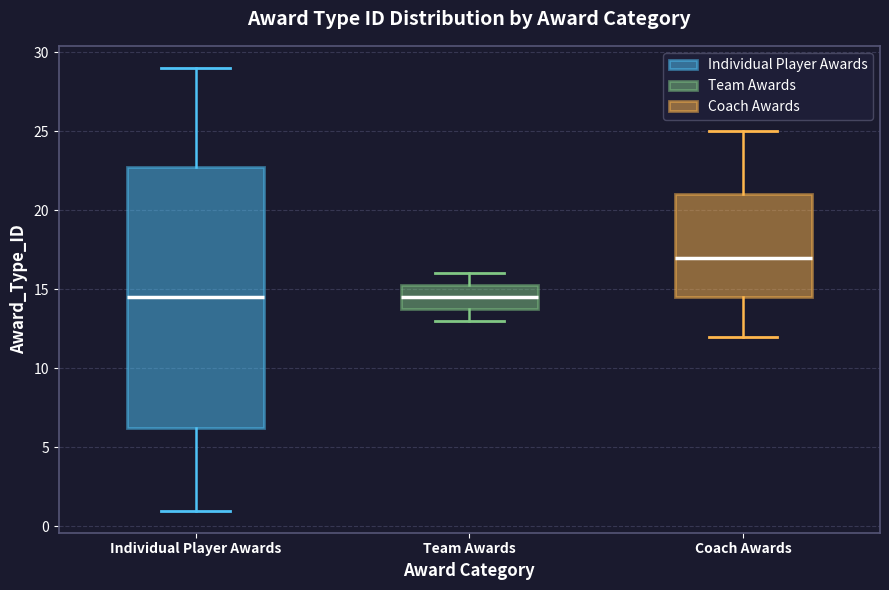

Where does the median line of the box for Individual Player Awards sit on the y-axis? The values are not printed on the chart, so give them approximately, as read against the axis.

14.5